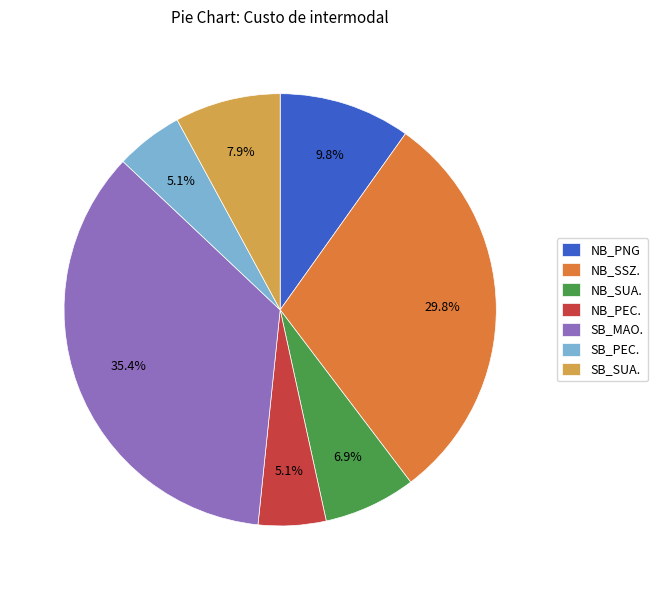

Does SB_PEC. represent more than half of the total?

No